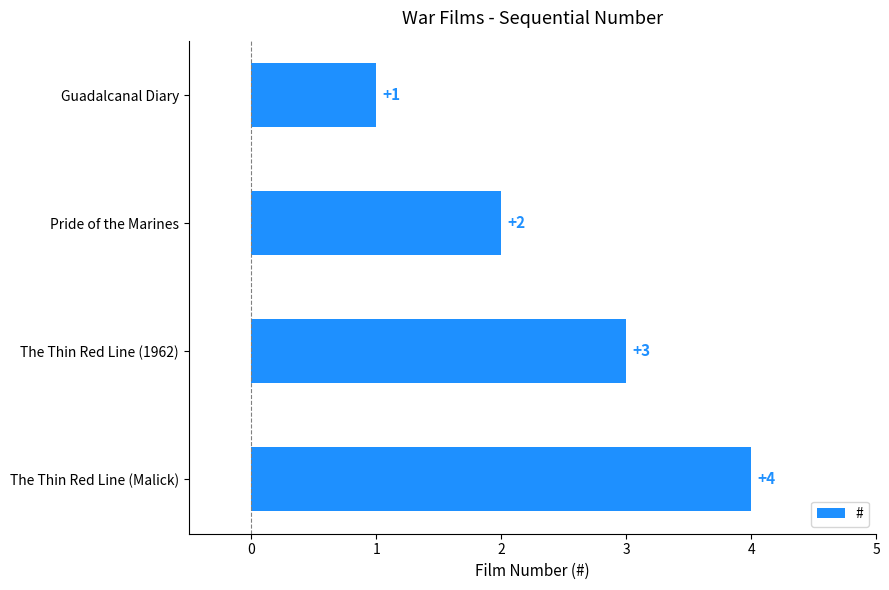

At which label is the value closest to 2?

Pride of the Marines